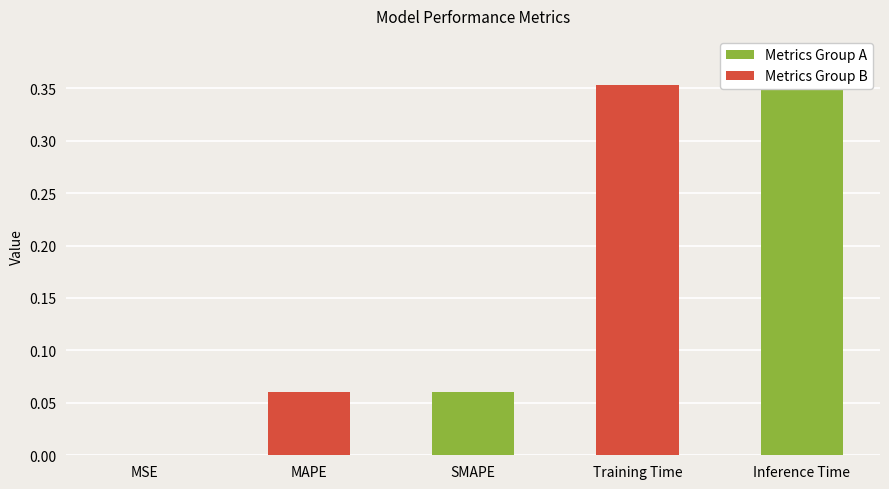

What is the greatest value displayed?

0.4